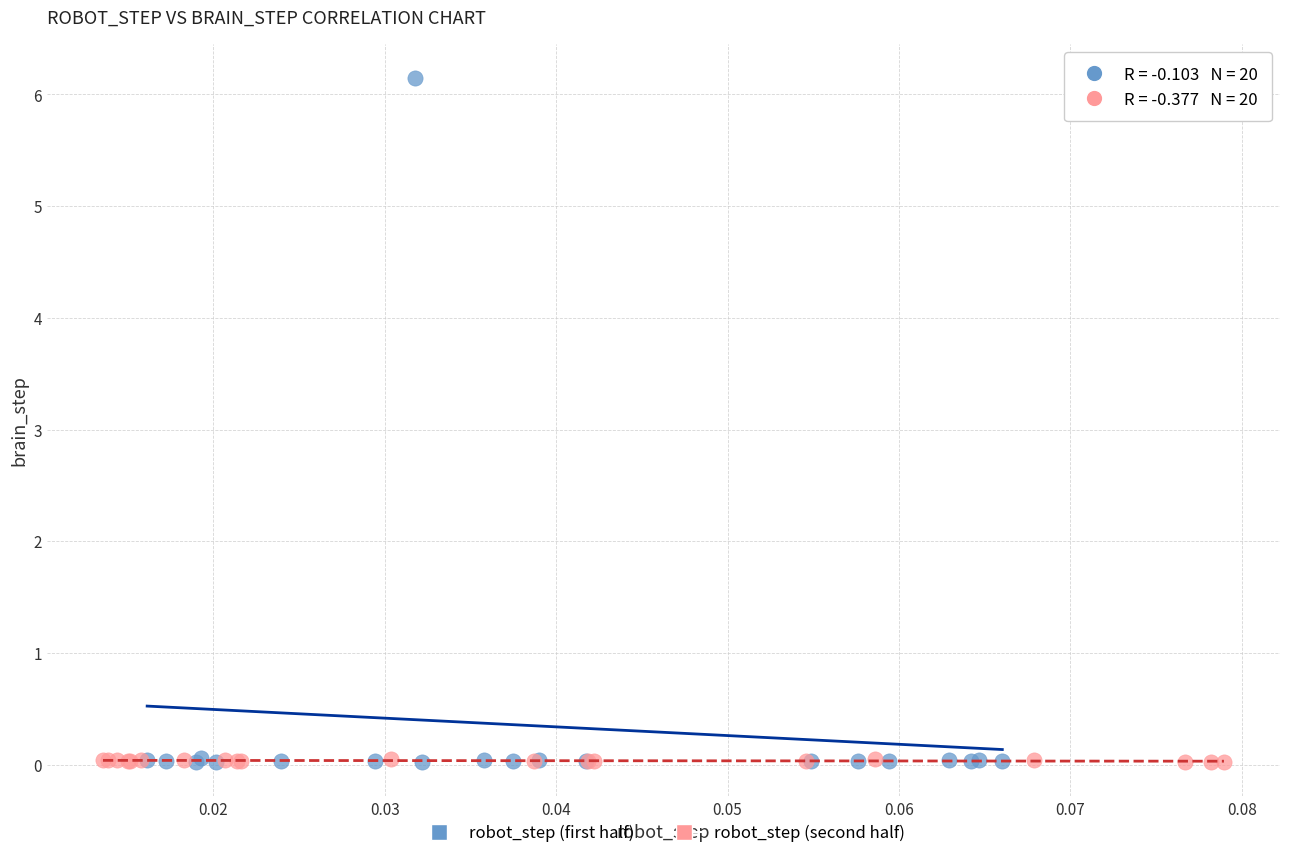

Which series has the largest Y range (max minus min)?

robot_step (first half)